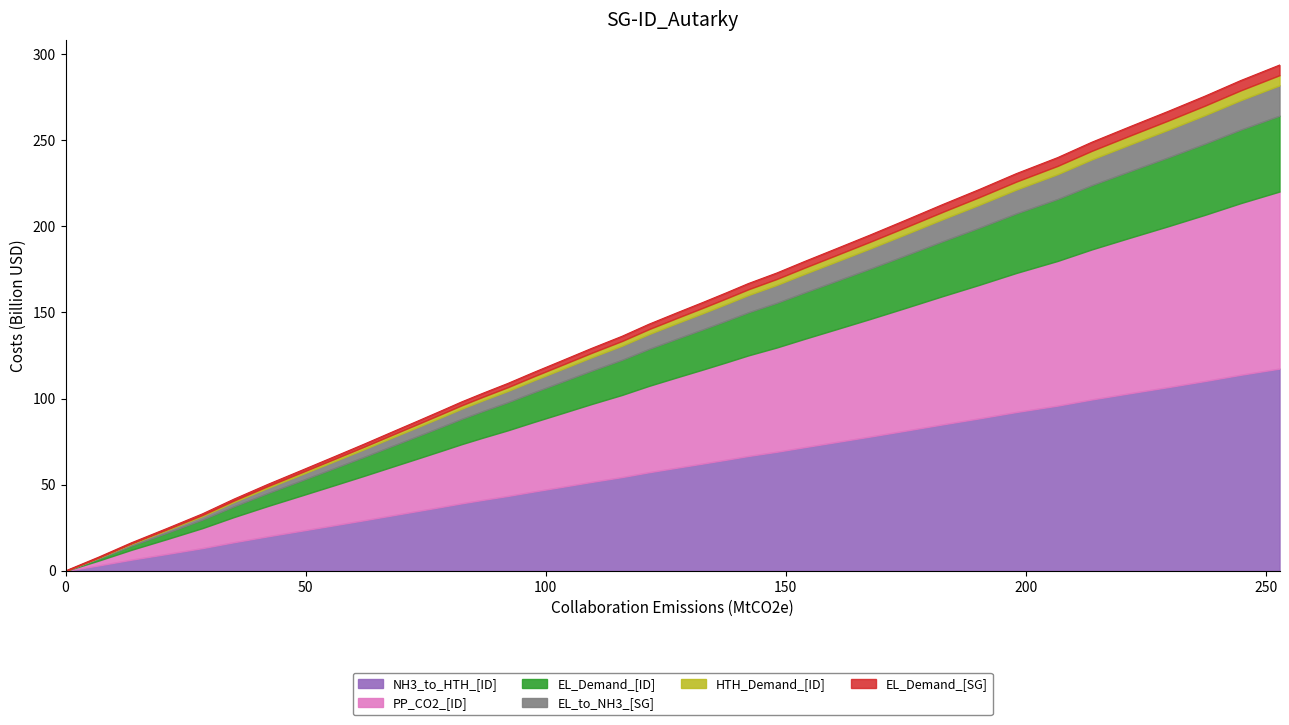

Rank the categories by value from highest to lowest.

252.8, 244.7, 237.3, 229.5, 221.8, 213.7, 206.6, 198.0, 190.3, 182.7, 174.9, 167.5, 160.5, 153.9, 148.1, 142.2, 137.6, 132.7, 127.5, 121.5, 115.9, 109.5, 103.3, 97.4, 92.1, 86.9, 82.5, 78.5, 73.7, 68.1, 62.2, 55.9, 49.2, 42.2, 35.1, 28.5, 21.1, 13.7, 7.0, 0.0